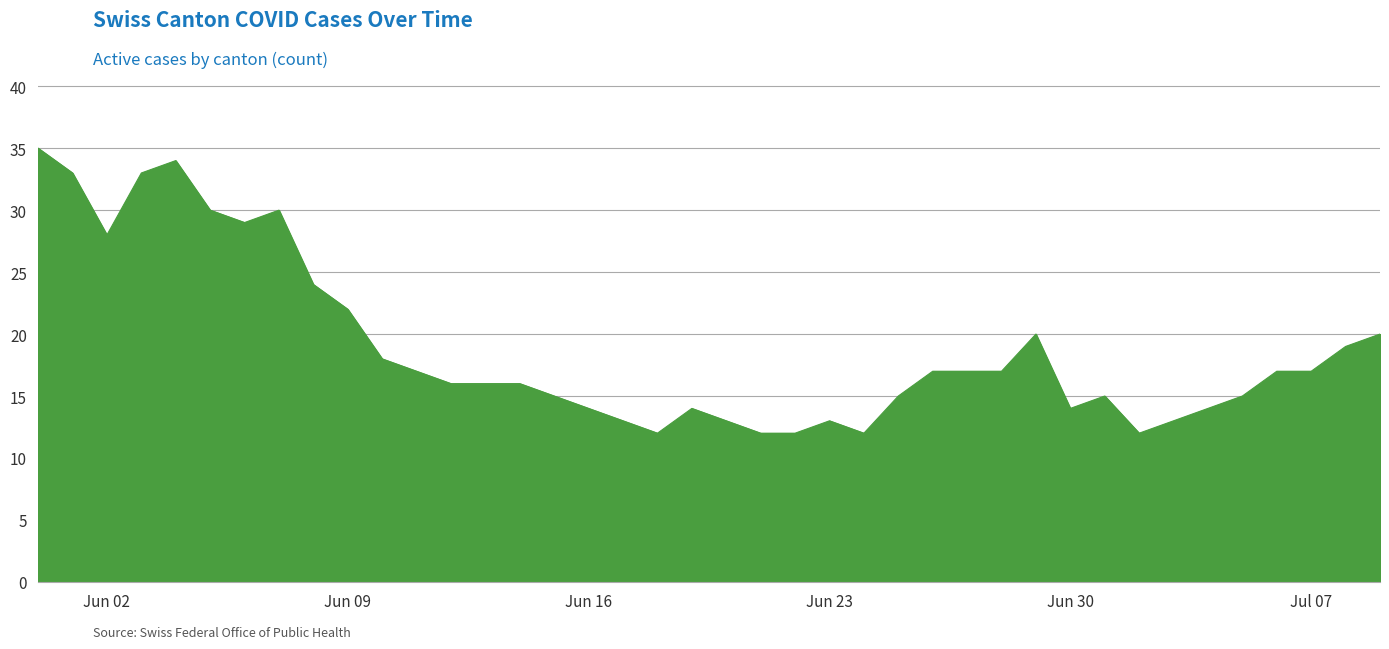

What is the minimum value shown in the chart?

12